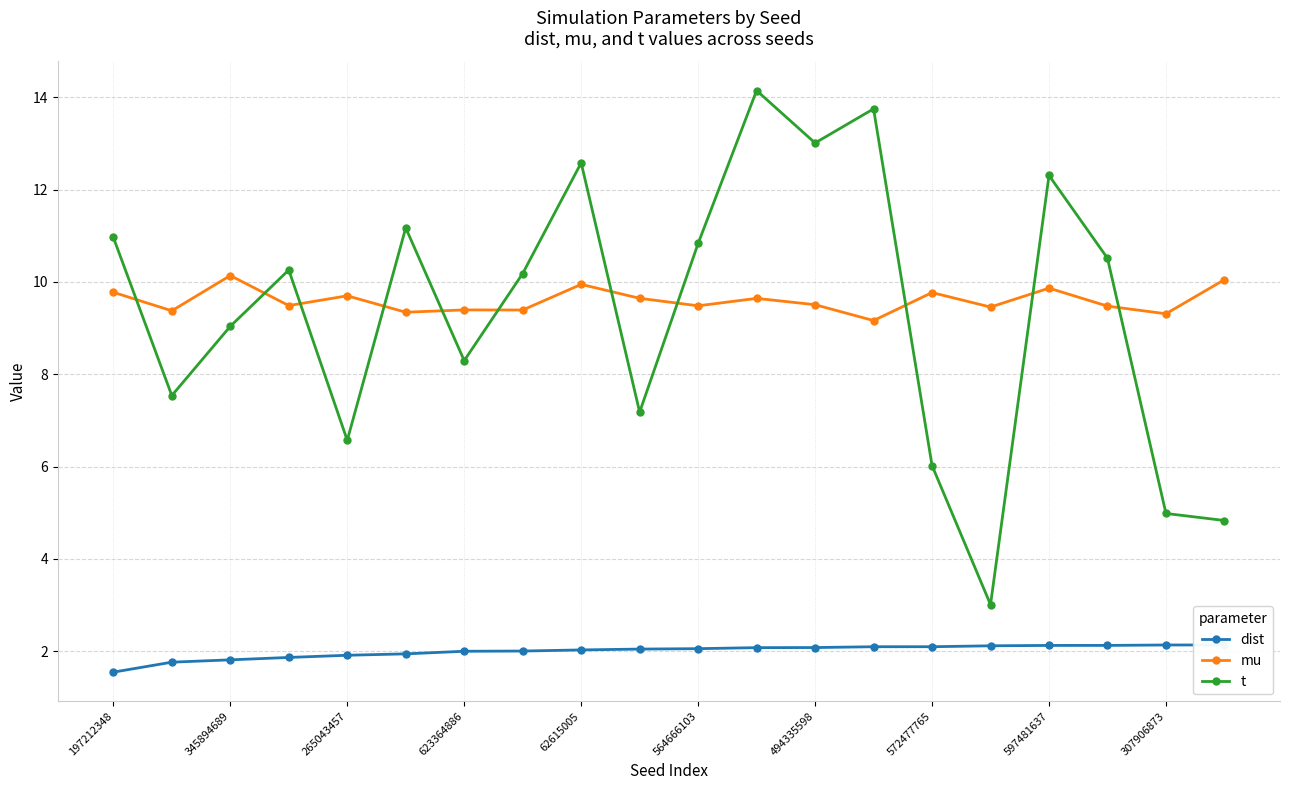

Which series has the largest total across all categories?

mu